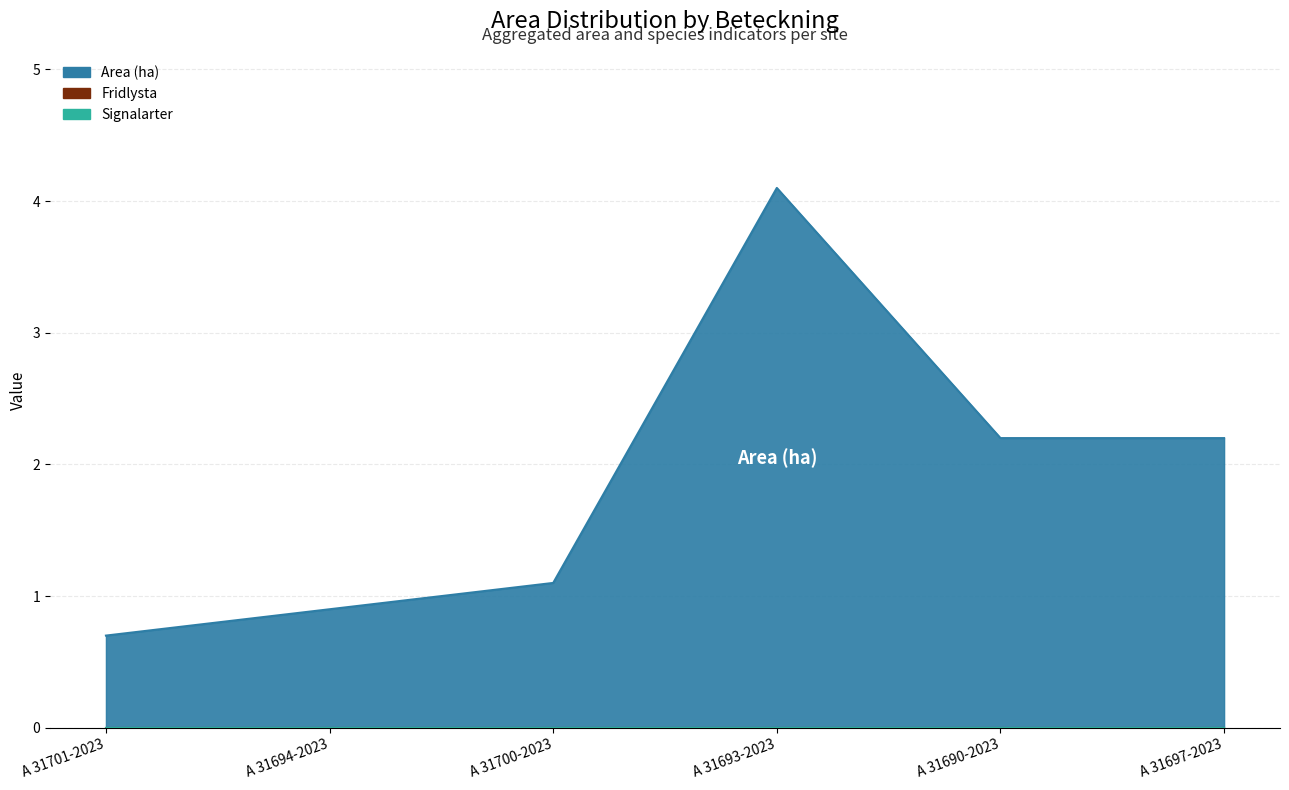

True or false: Fridlysta and Signalarter intersect in this chart.

False